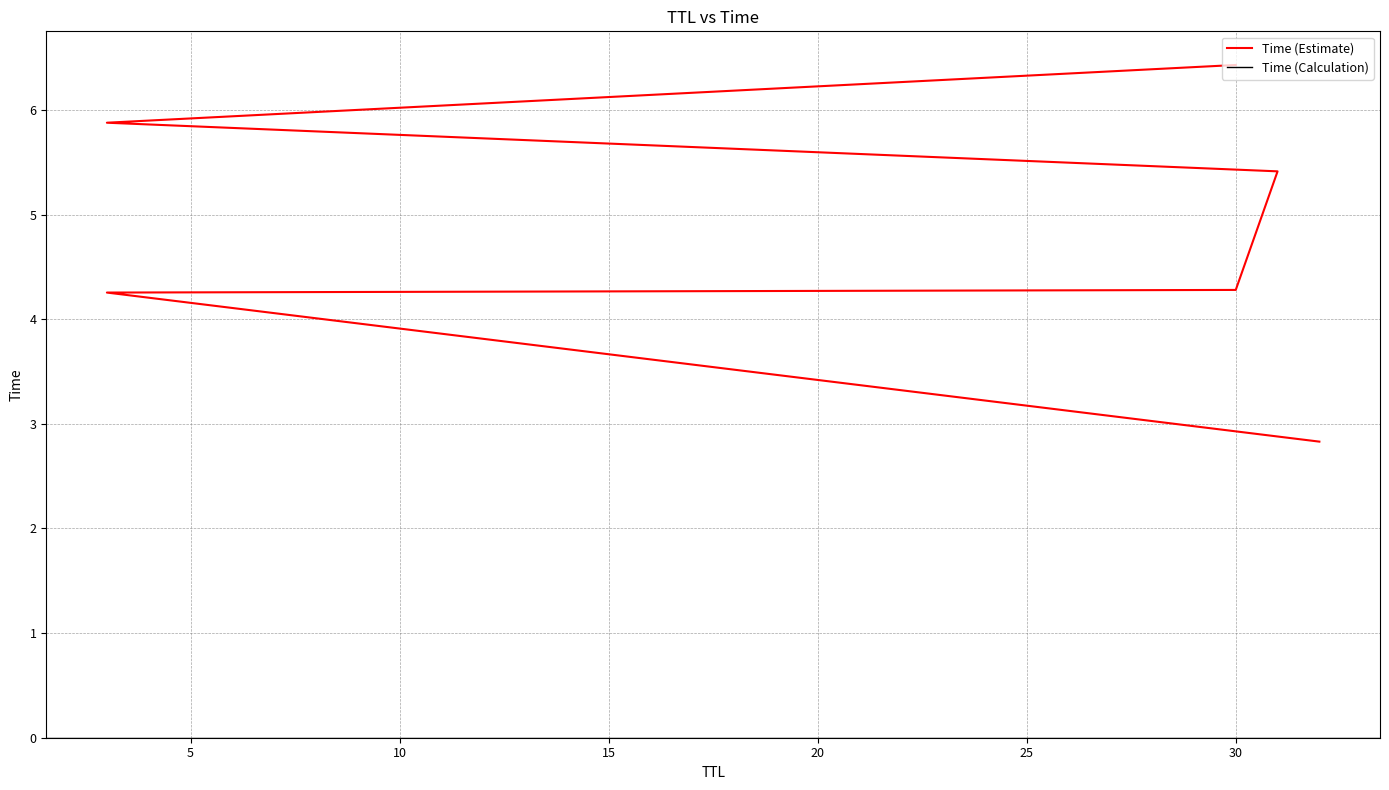

True or false: there are more than 1 points higher than both neighbors.

False